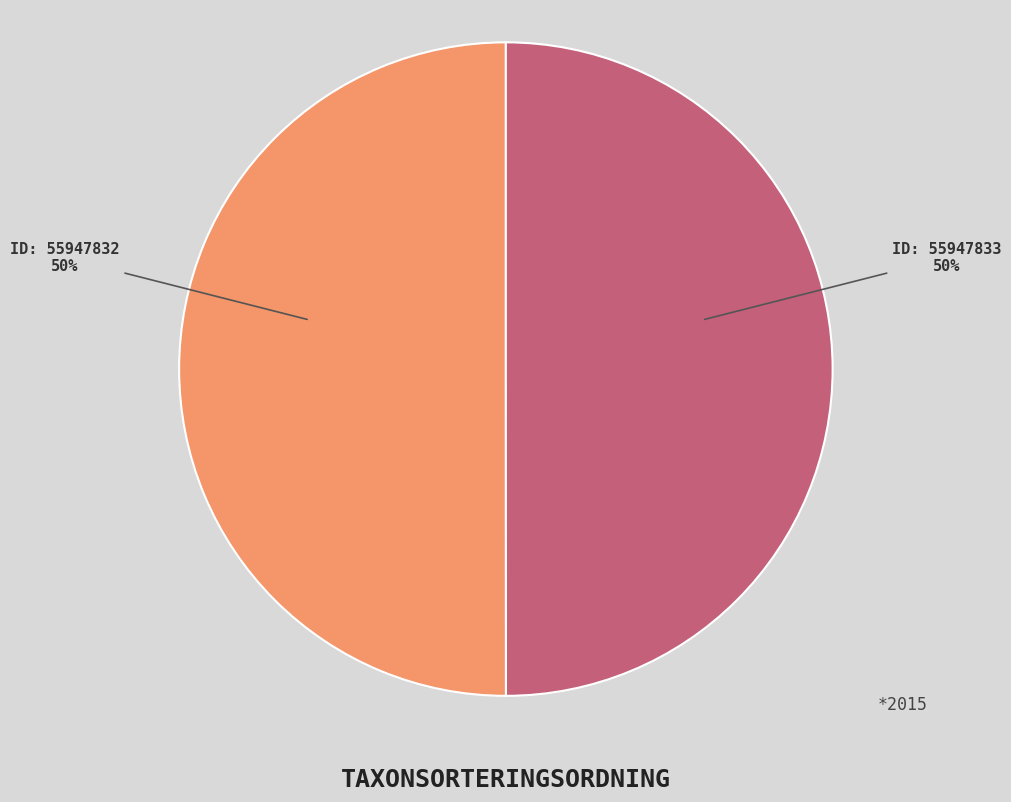

To the nearest percent, what is the average slice percentage?

50%